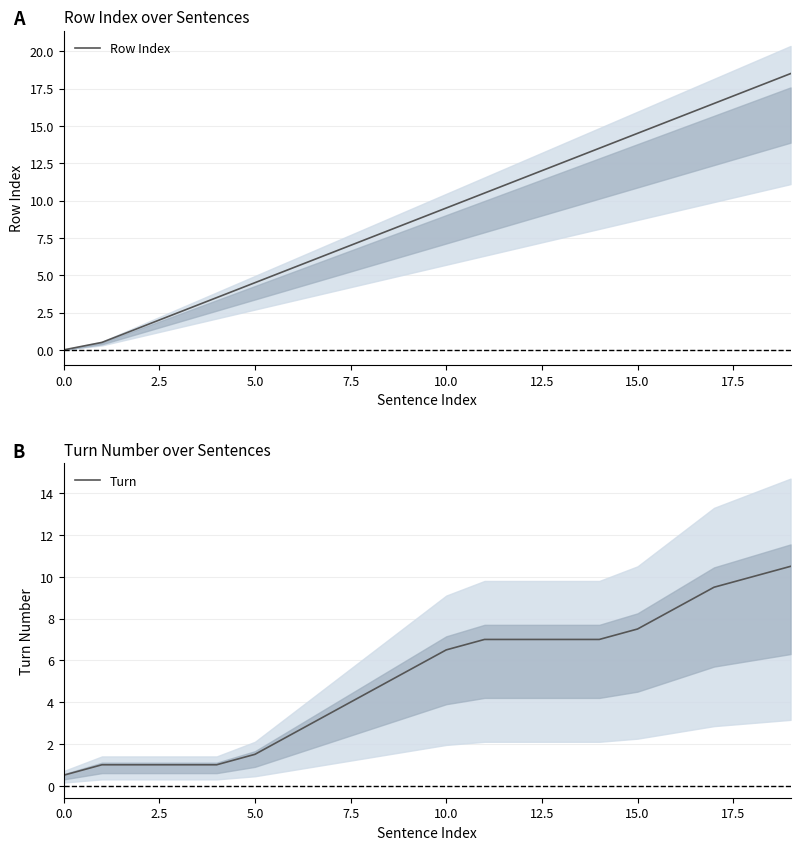

True or false: Row Index and Turn intersect in this chart.

True